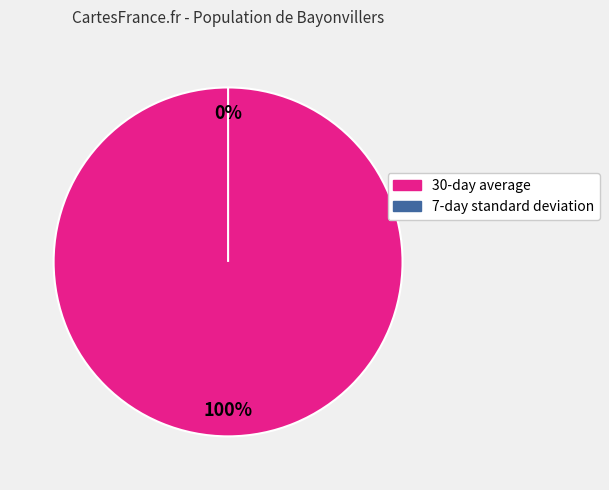

To the nearest percent, what percentage of the pie is 30-day average?

100%